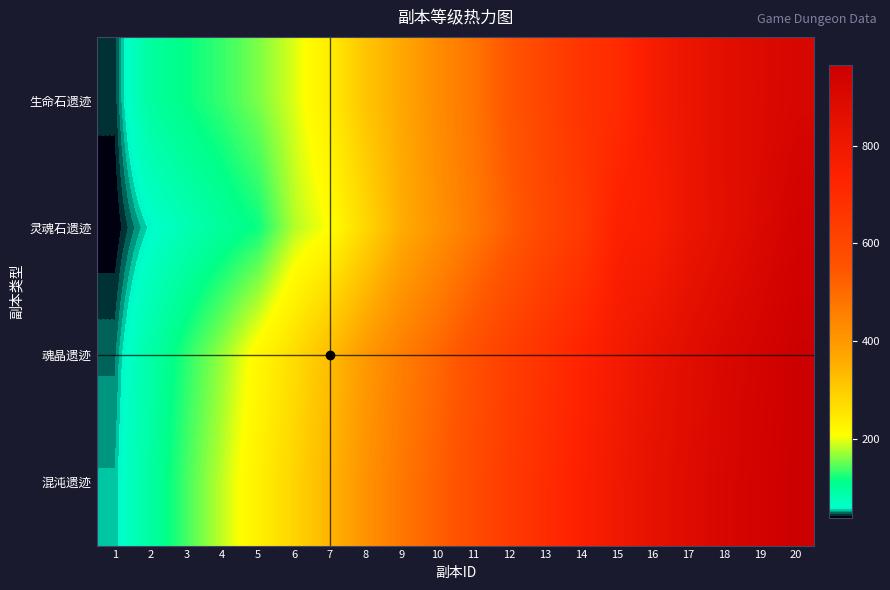

Which has a higher value, 14 or 2?

14